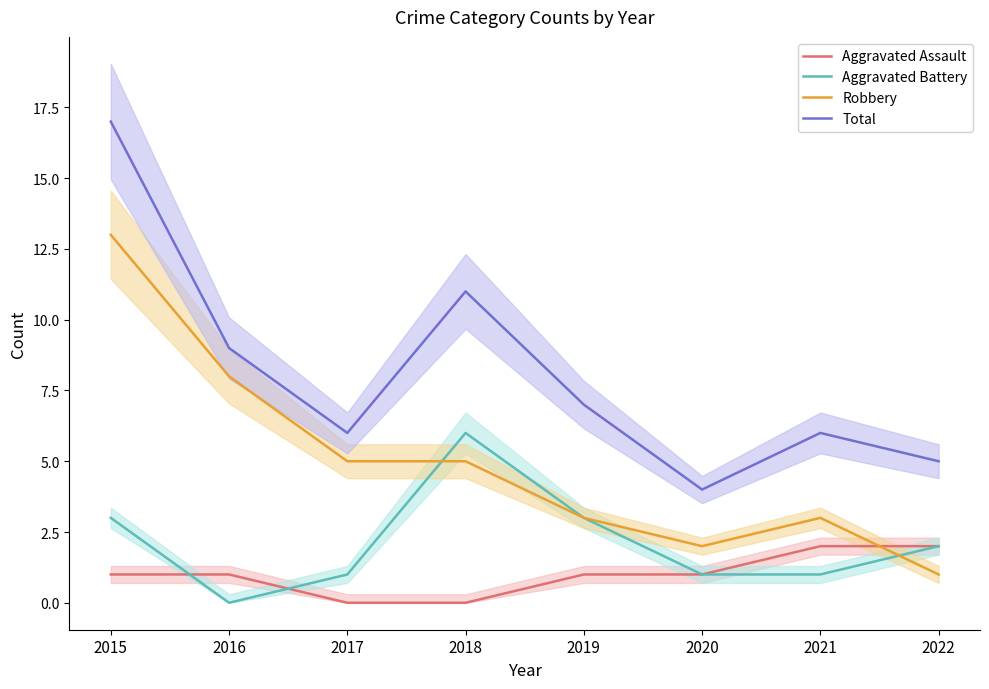

How many data points in Robbery are less than 5?

4